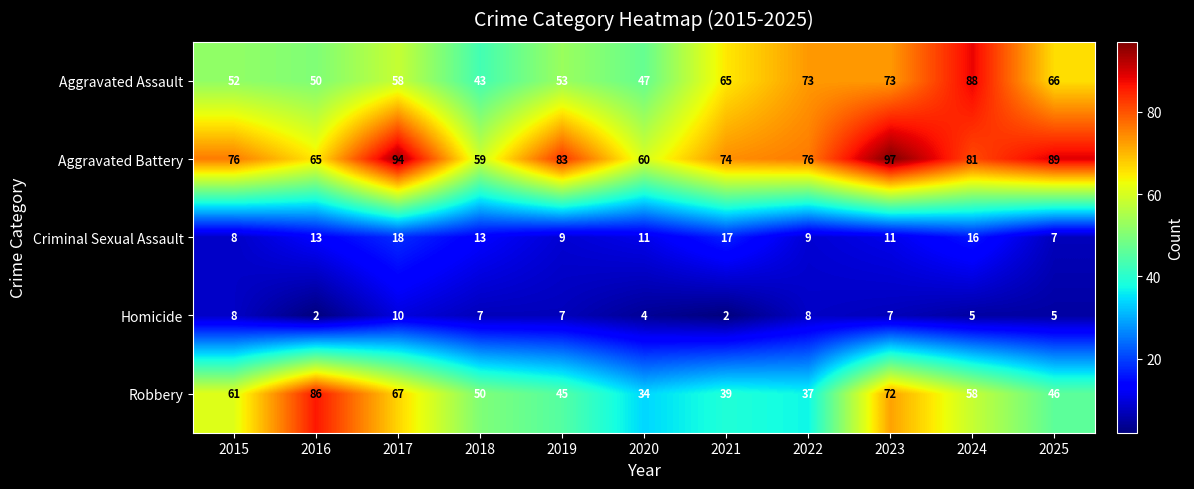

Which series has the largest range (max minus min)?

Robbery